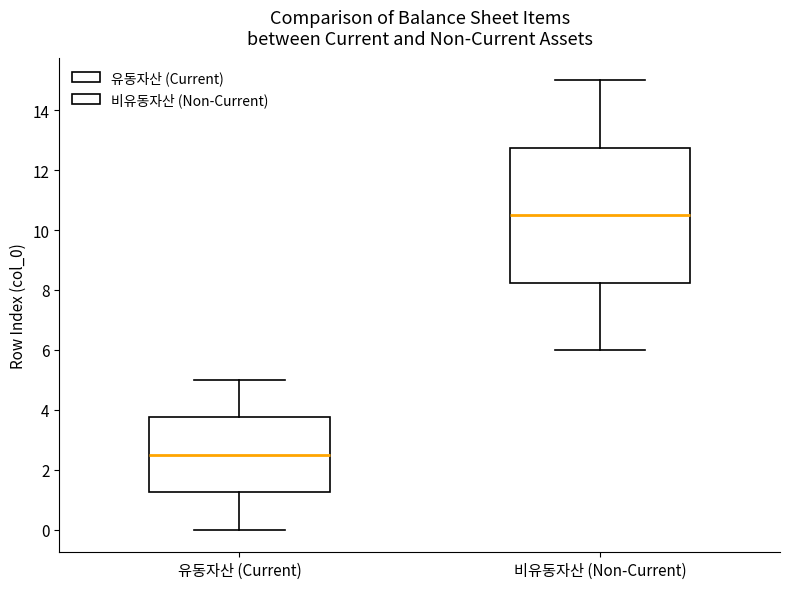

Reading left to right, read every box against the y-axis: the position of its median line, the range the box covers, and the ends of its whiskers. The values are not printed on the chart, so give them approximately, as read against the axis.

유동자산 (Current): median 2.6, box 1.2 to 3.8, whiskers 0.0 to 5.0
비유동자산 (Non-Current): median 10.6, box 8.2 to 12.8, whiskers 6.0 to 15.0